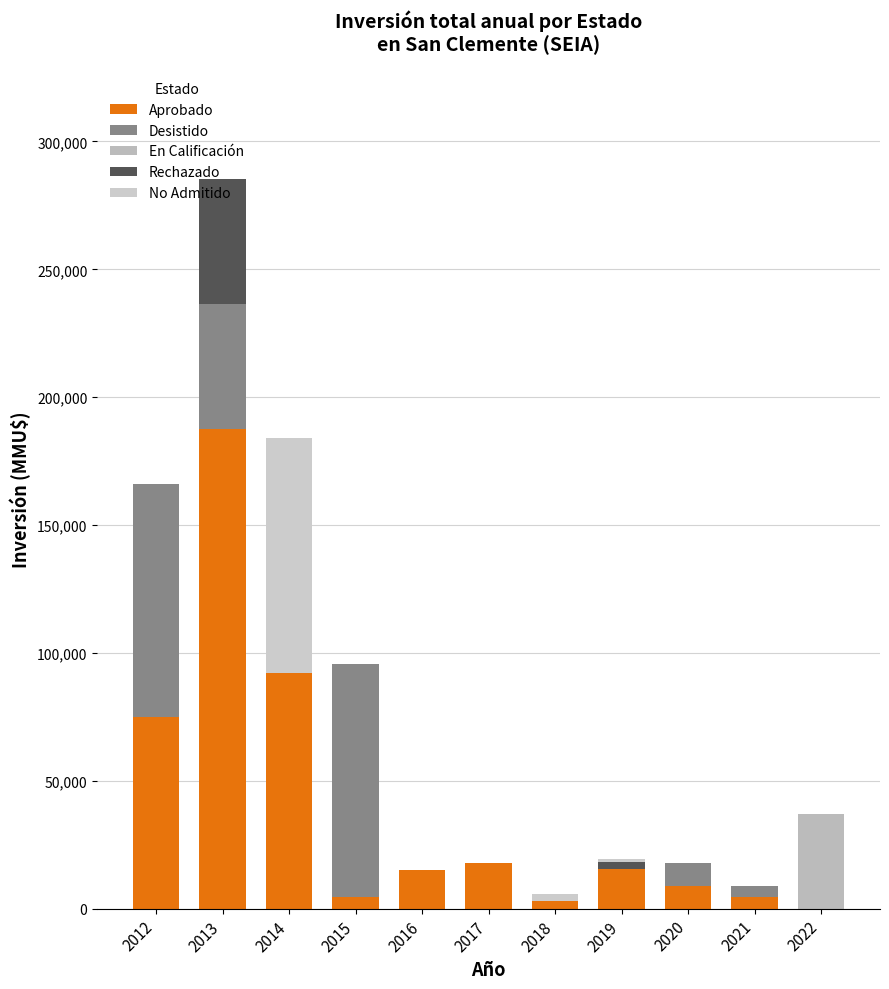

Does the chart contain stacked bars?

Yes